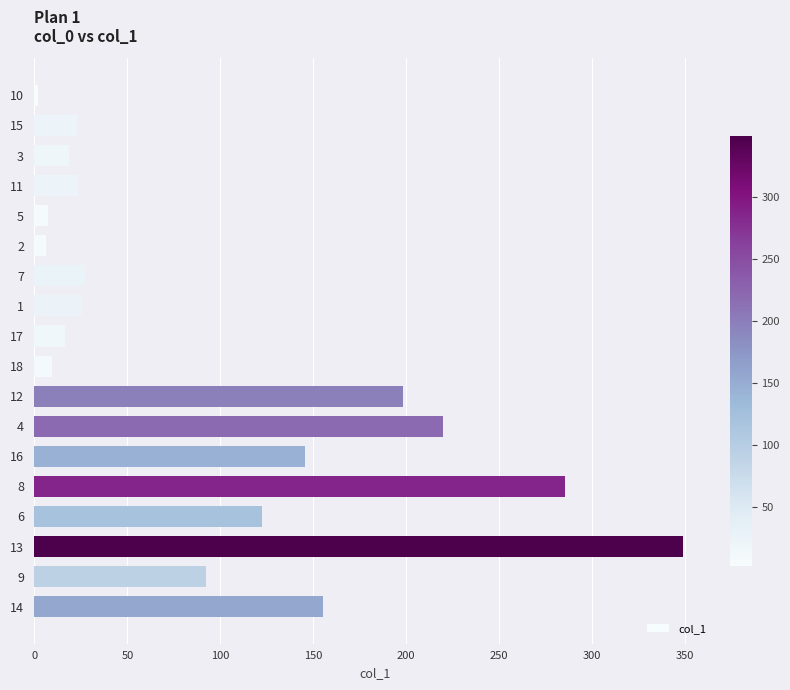

Count the number of categories in the chart.

18